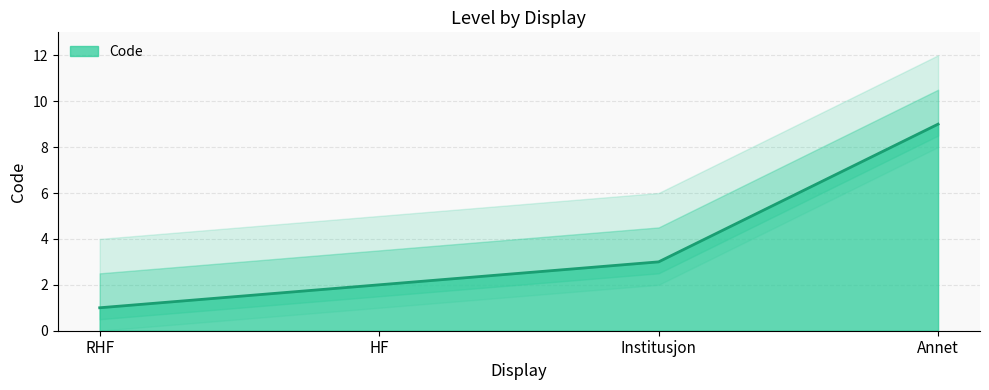

The value at HF is 1. True or false?

False